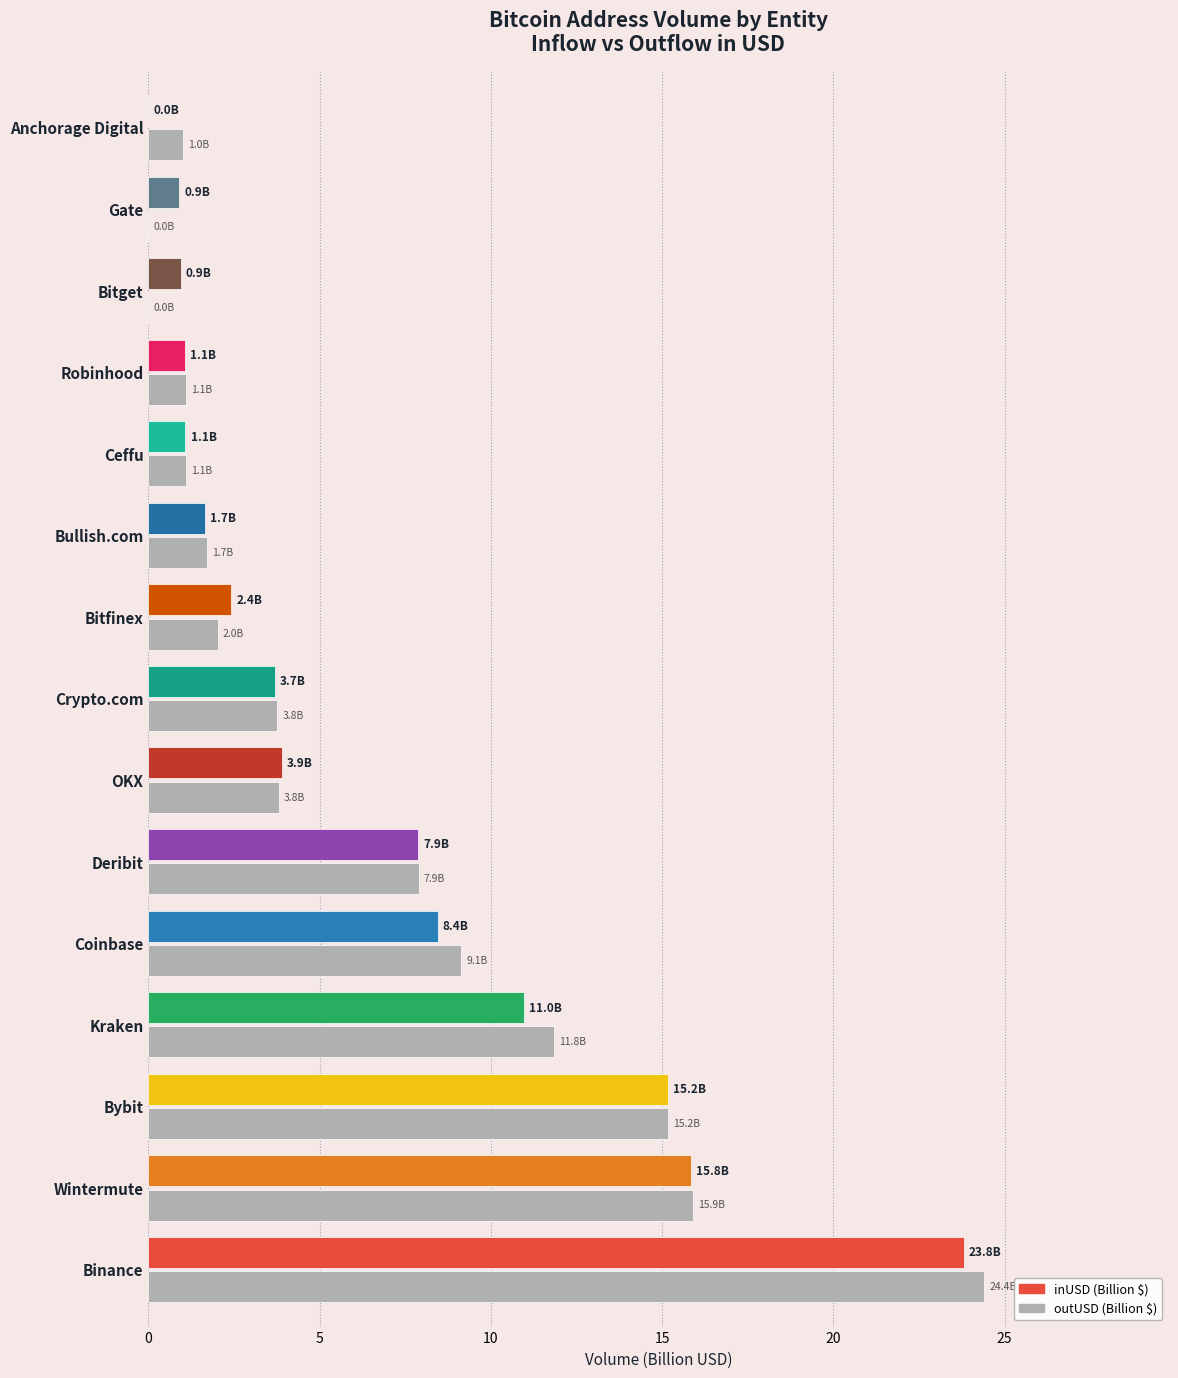

What is the average value?

6.6